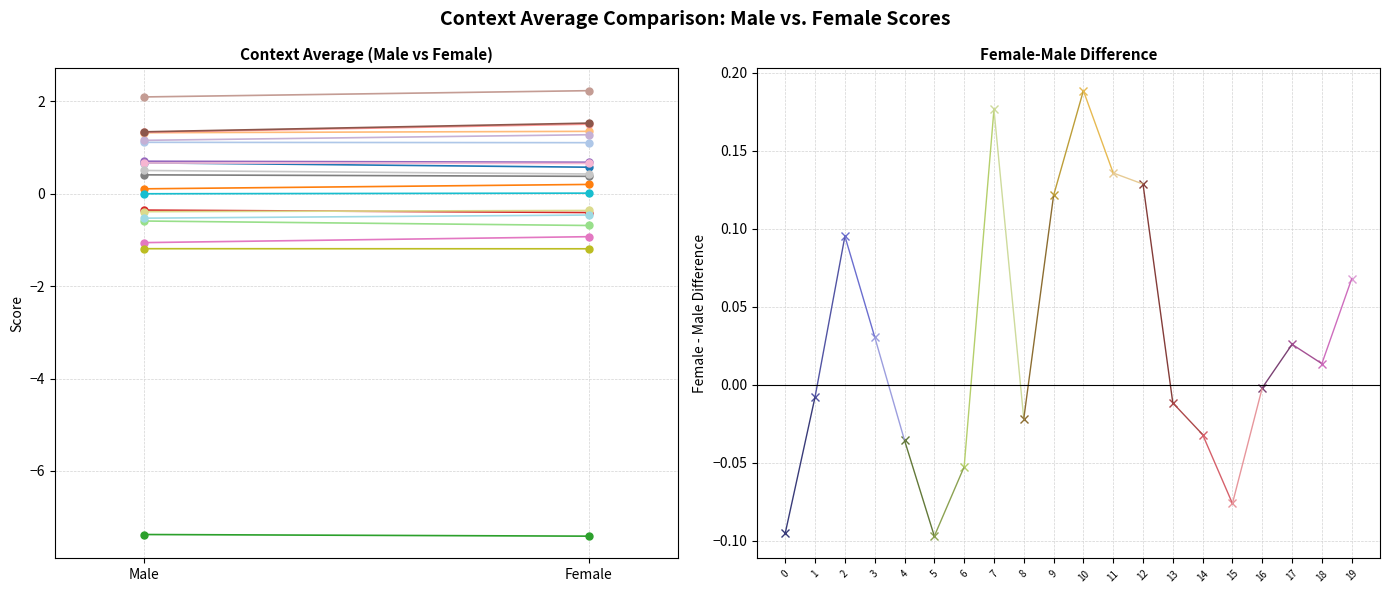

Is the value of average_female-male at ('unlikable', 'likable') greater than the value of context_average_female at ('unsociable', 'sociable')?

No